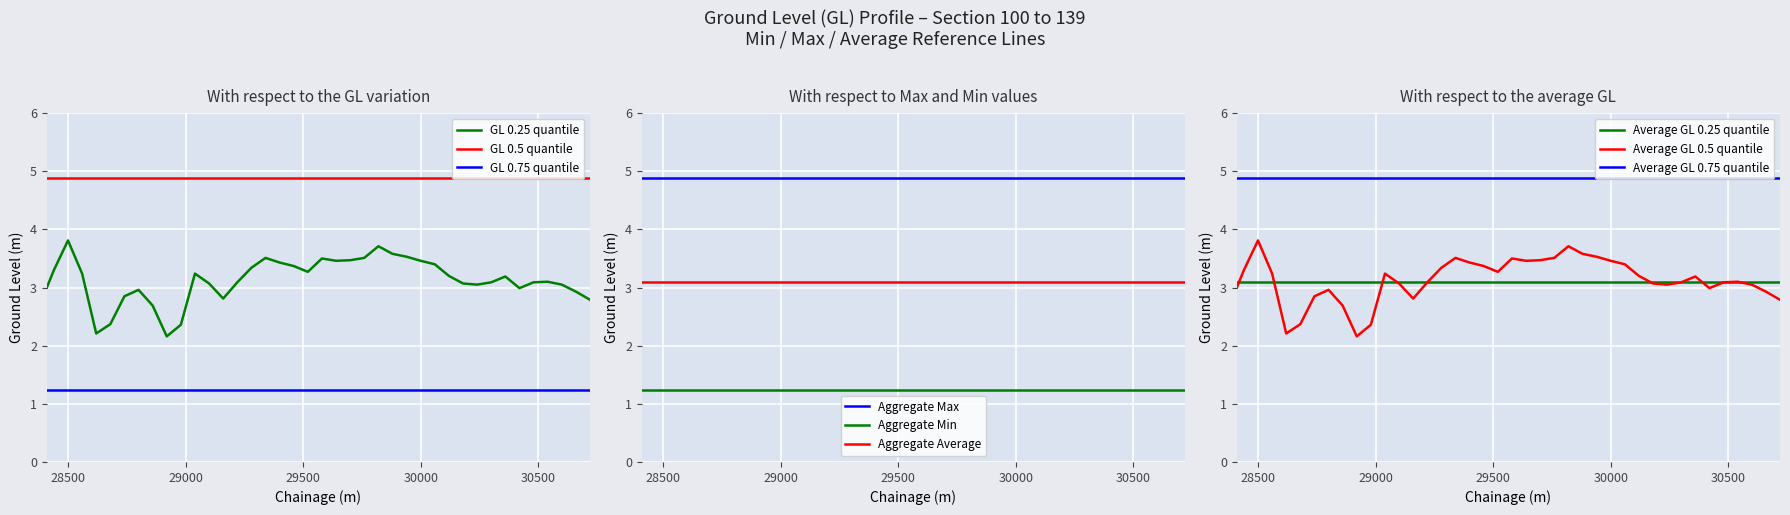

At which category is the sum across all series the highest?

2